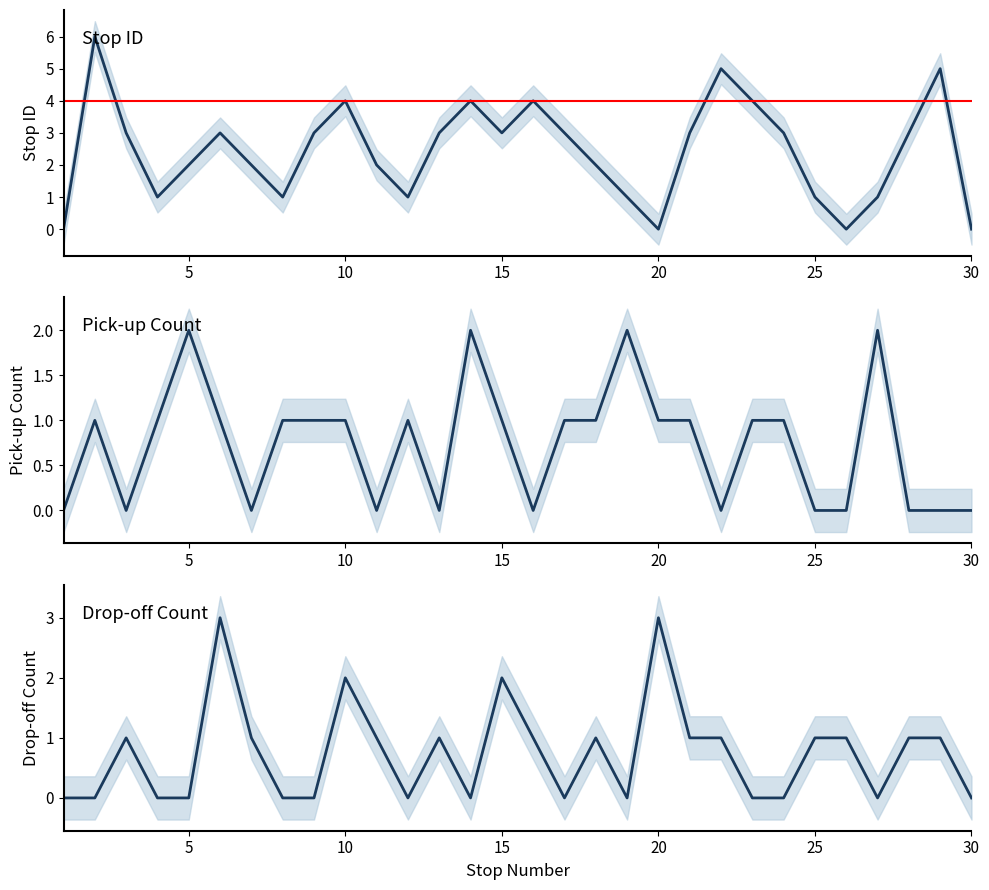

List the series in order of their peak value, highest first.

stop ID, drop off count, pick up count